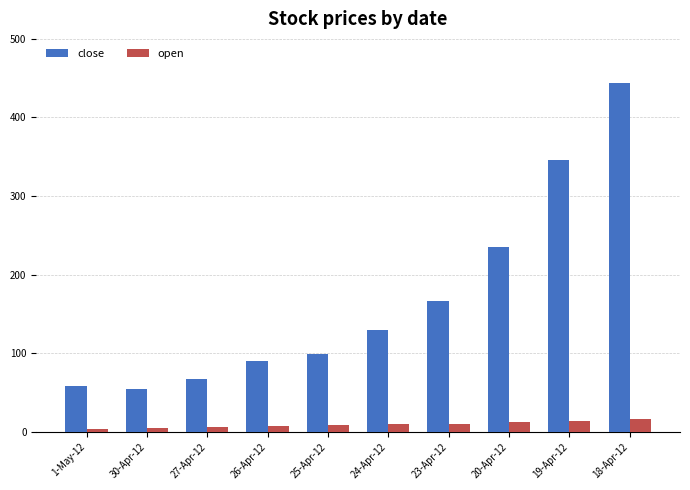

What is the total value across all series at 27-Apr-12?

73.8